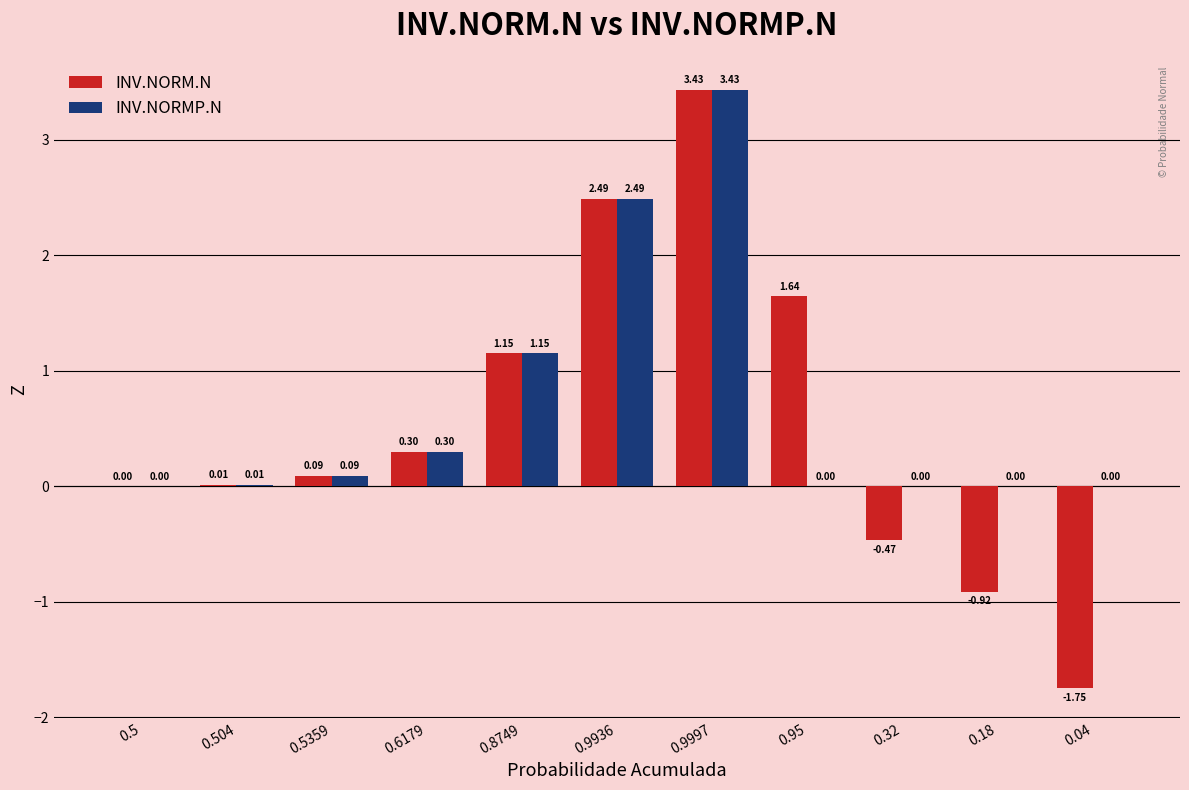

What is the sum of the INV.NORM.N values at 0.18 and 0.5359?

-0.8